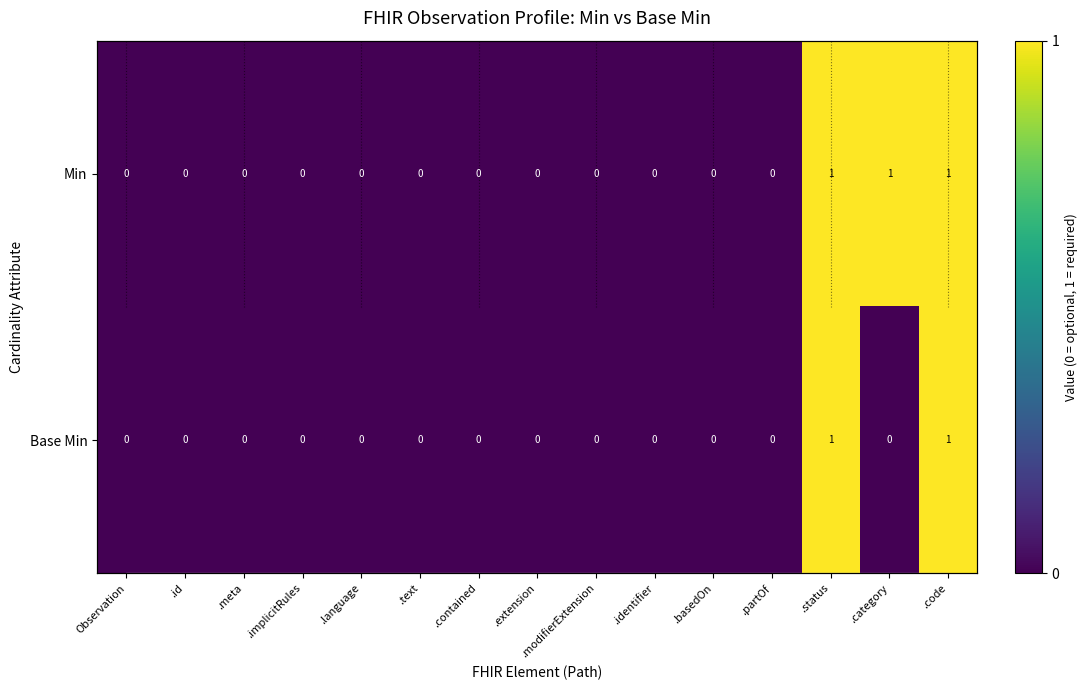

True or false: Base Min has a value of 1 at .contained.

False